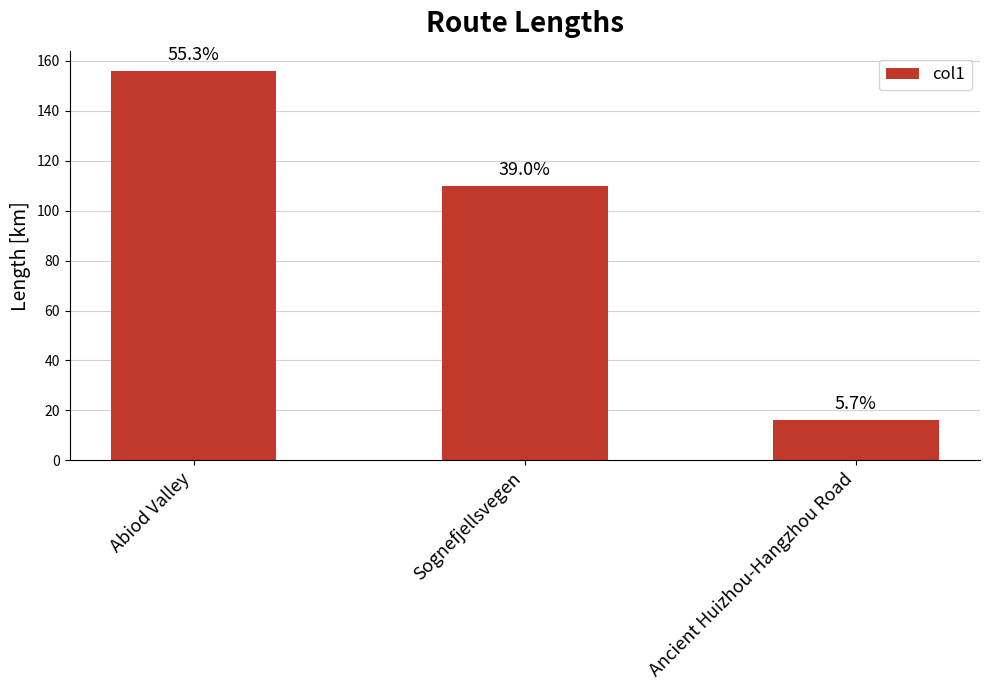

Are the bars grouped side by side (vs. stacked)?

No